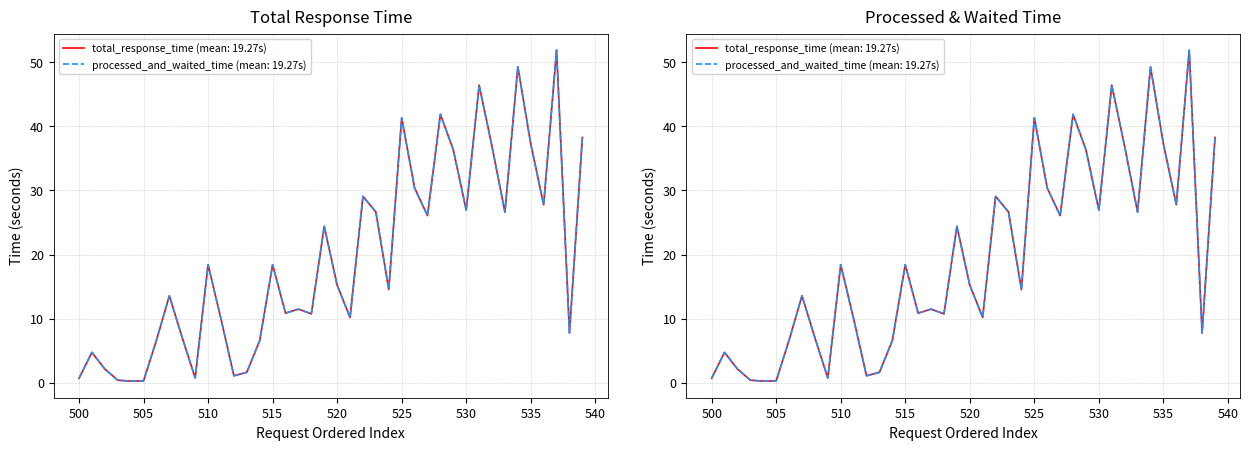

True or false: processed_and_waited_time_on_manager_node and total_response_time cross at least once.

False